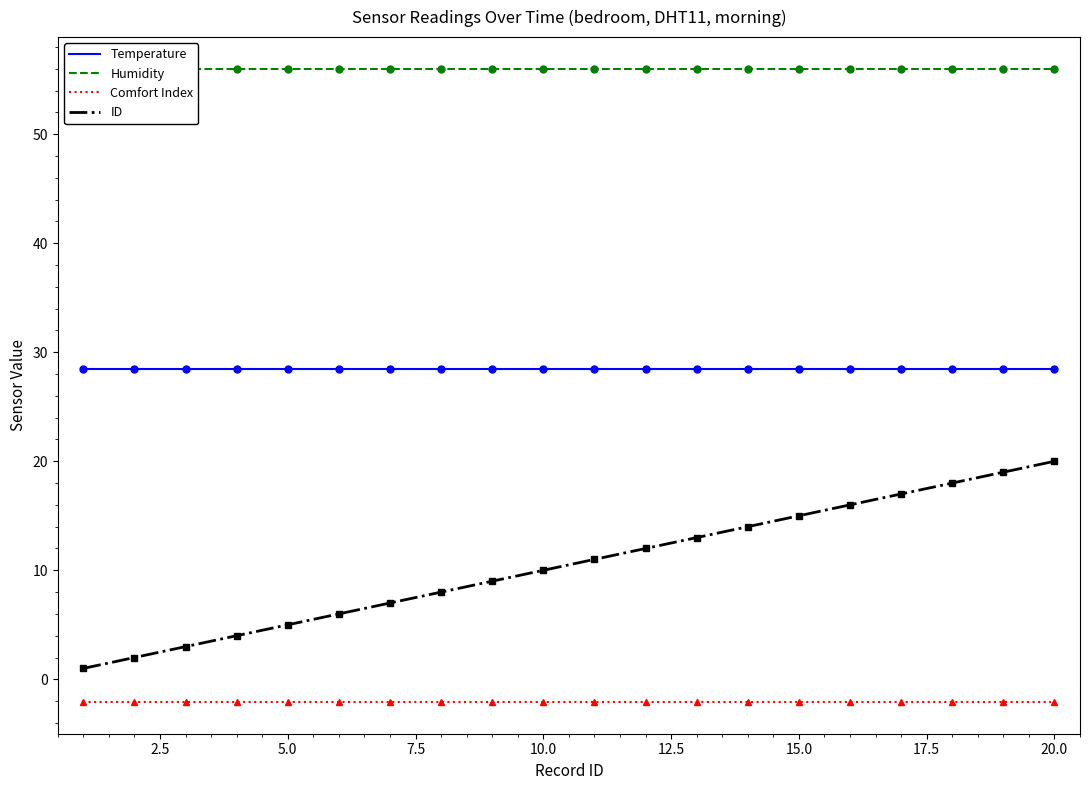

The value of Comfort Index at 10.0 is -2.1. True or false?

True